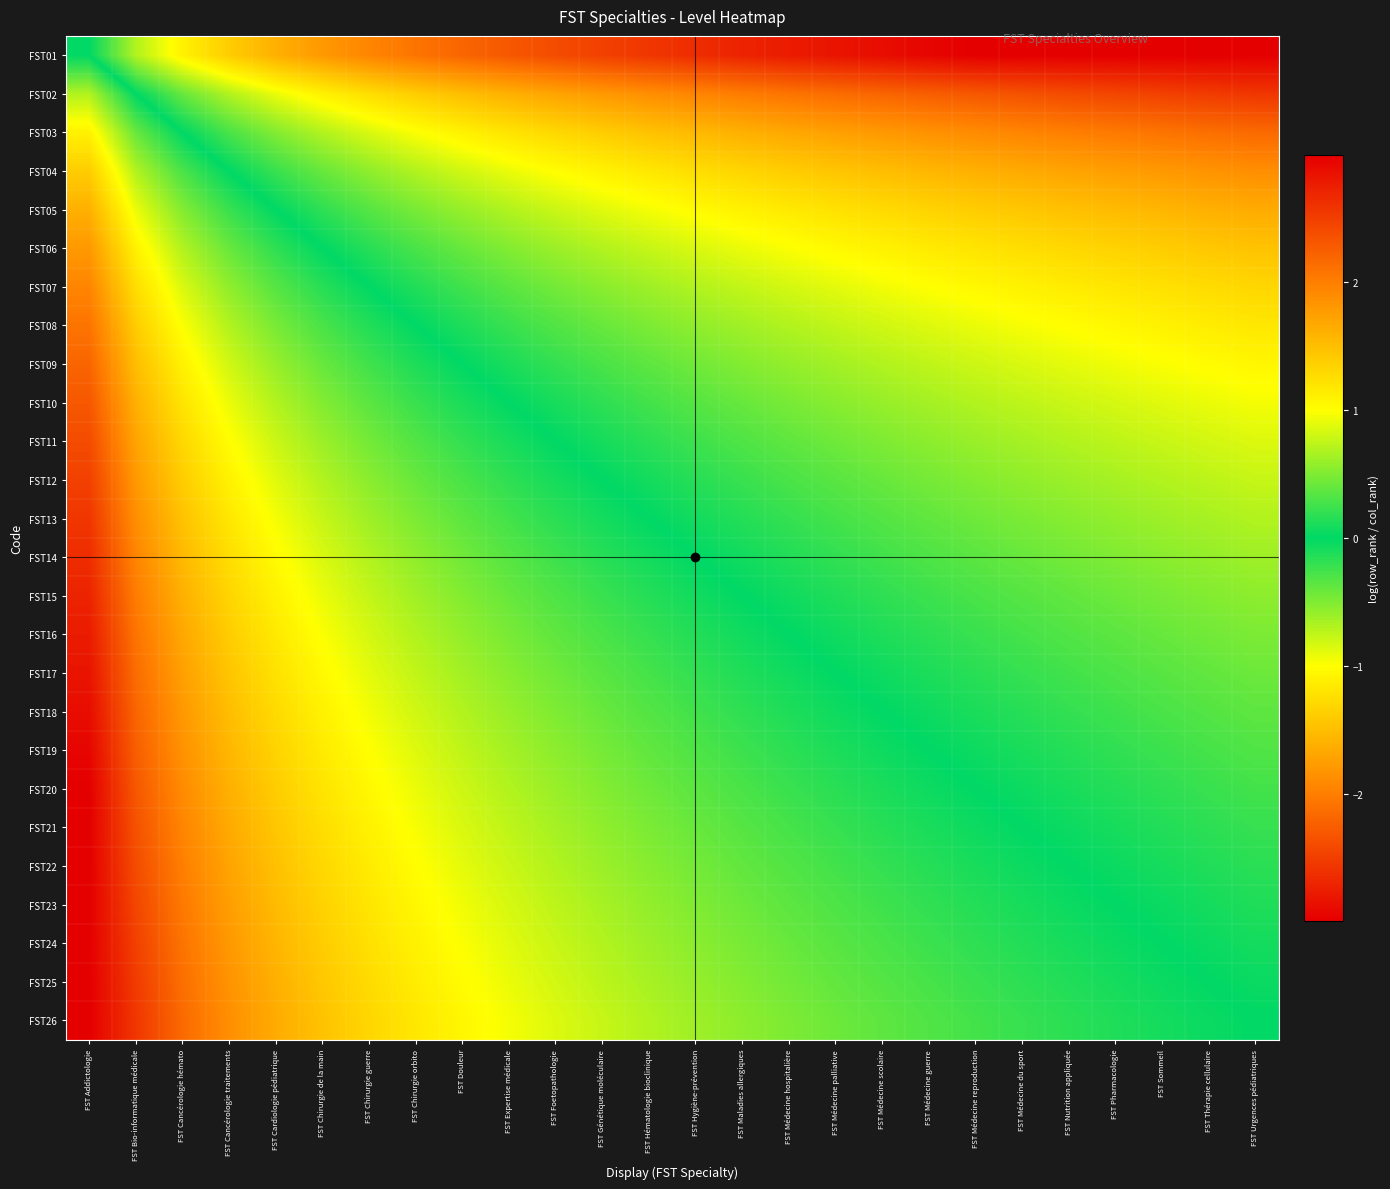

What is the spread (max minus min) of values at FST Nutrition appliquée?

3.2